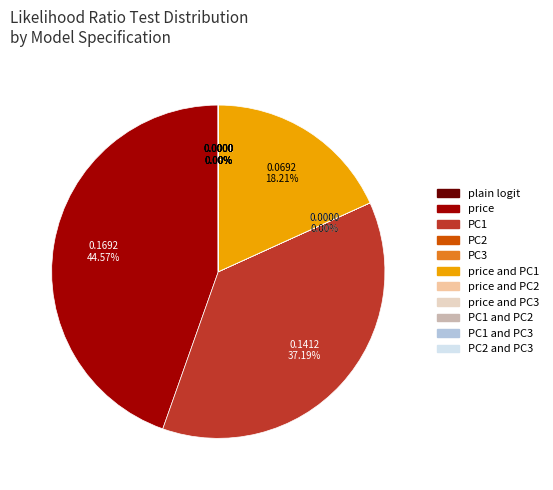

Does any single category account for the majority?

No